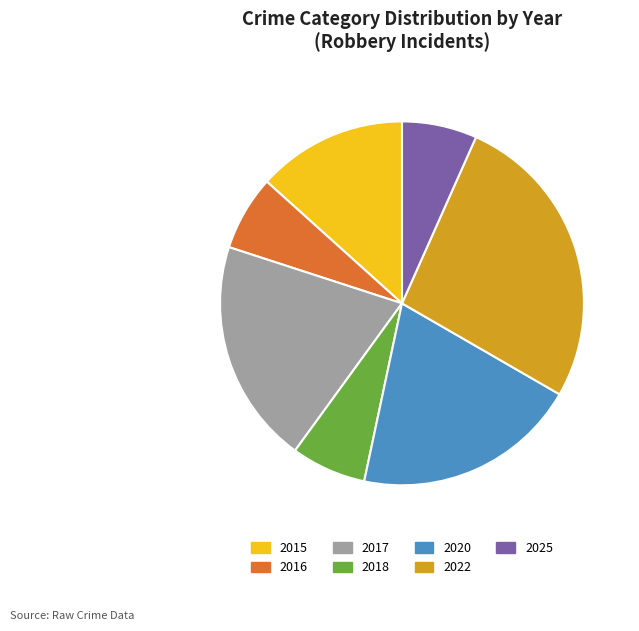

Which category has the biggest portion of the pie?

2022